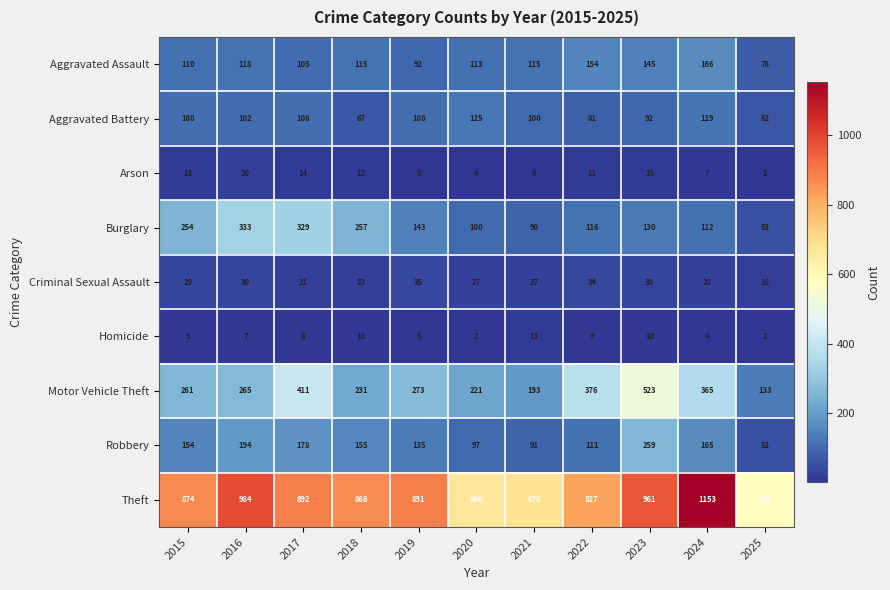

What is the difference between the maximum and minimum values in the Homicide series?

11